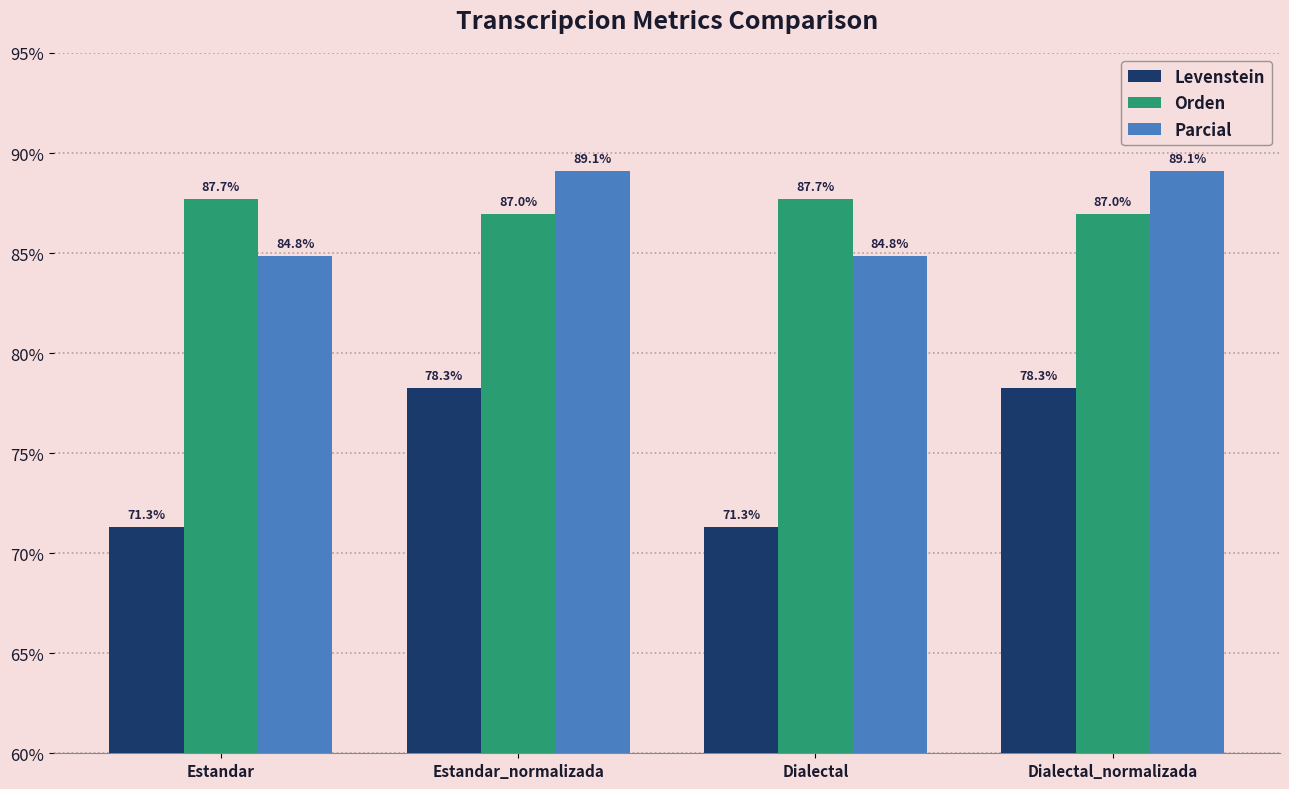

What is the greatest value displayed?

89.1